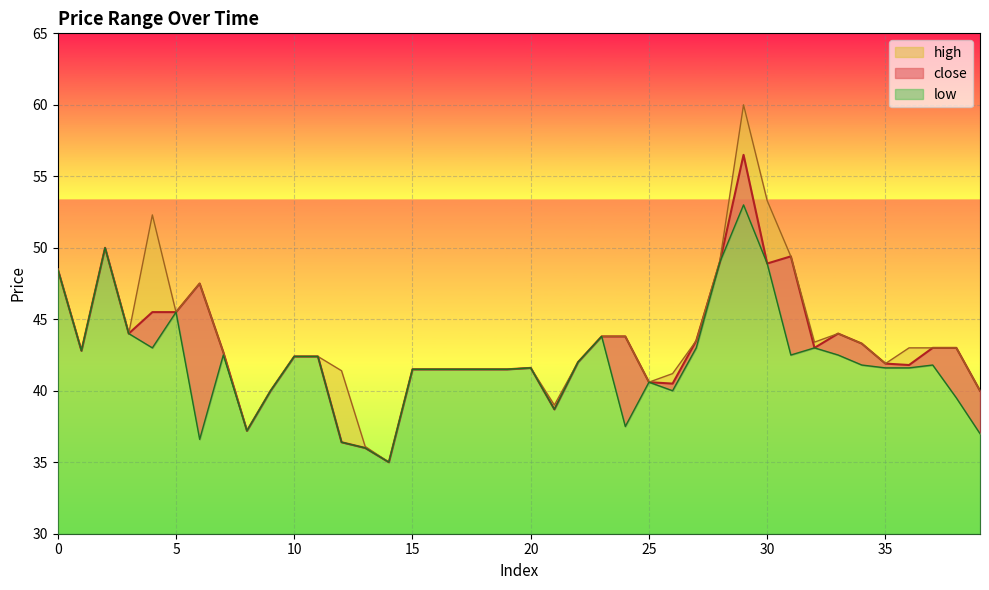

Is it true that close equals 35.0 at 14?

True